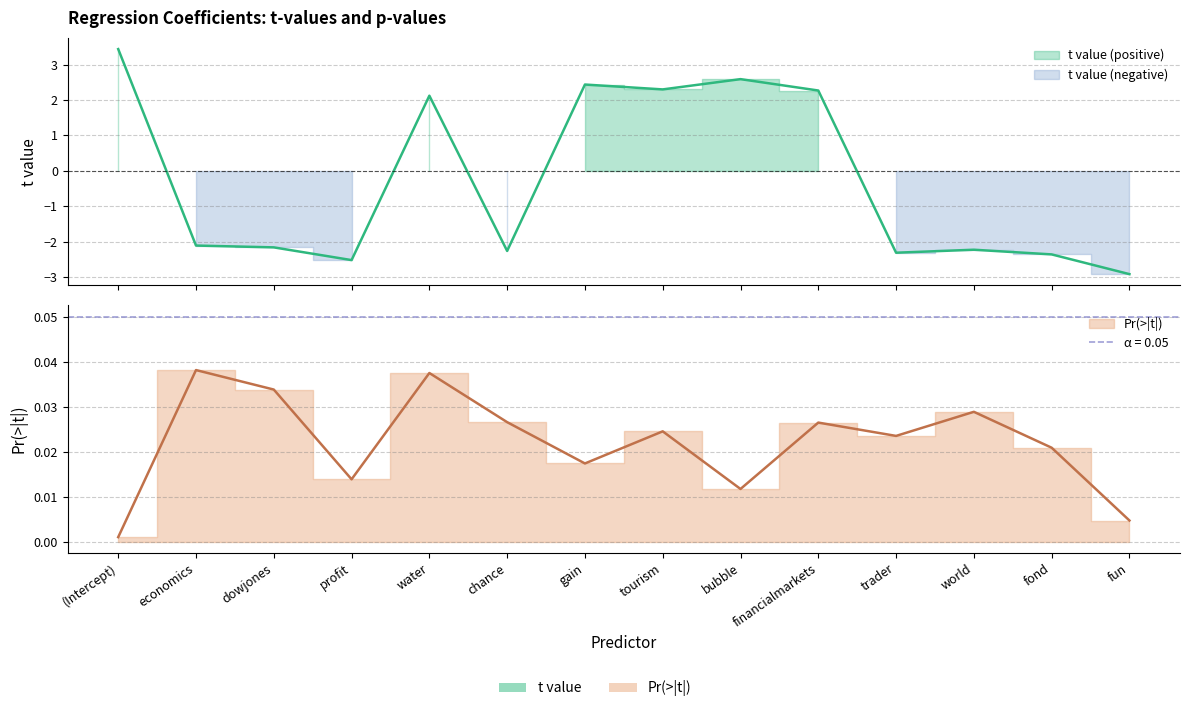

Which label corresponds to the largest value in the chart?

(Intercept)